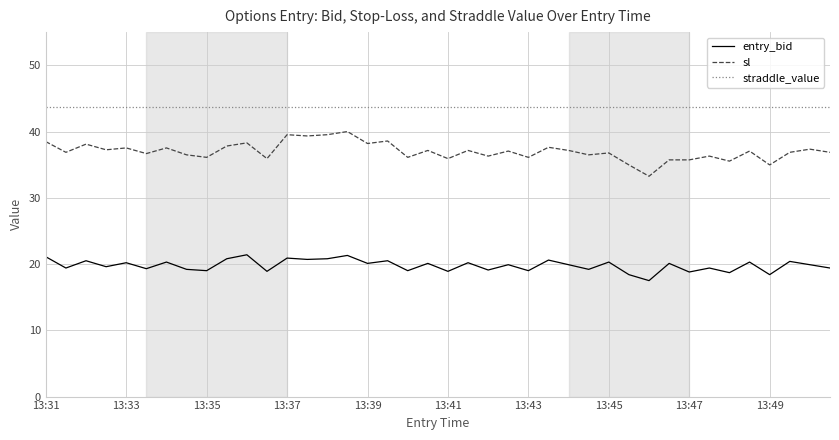

How many series are shown in this chart?

3